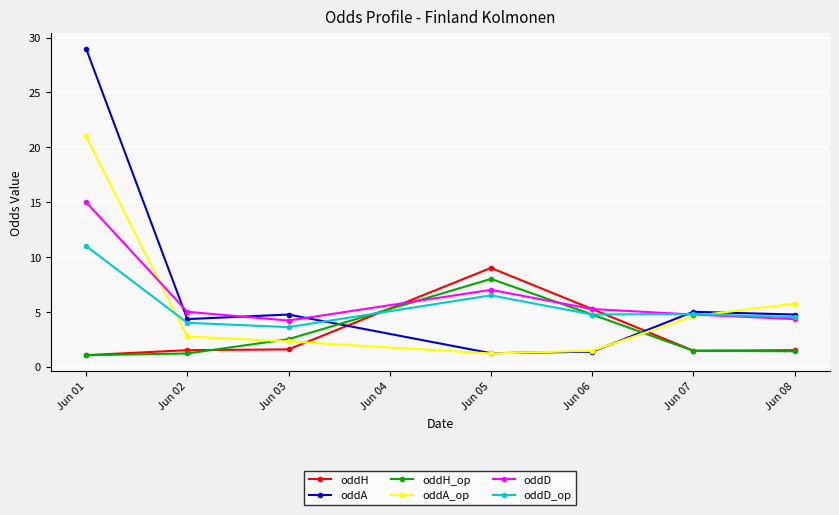

Count the number of categories in the chart.

7